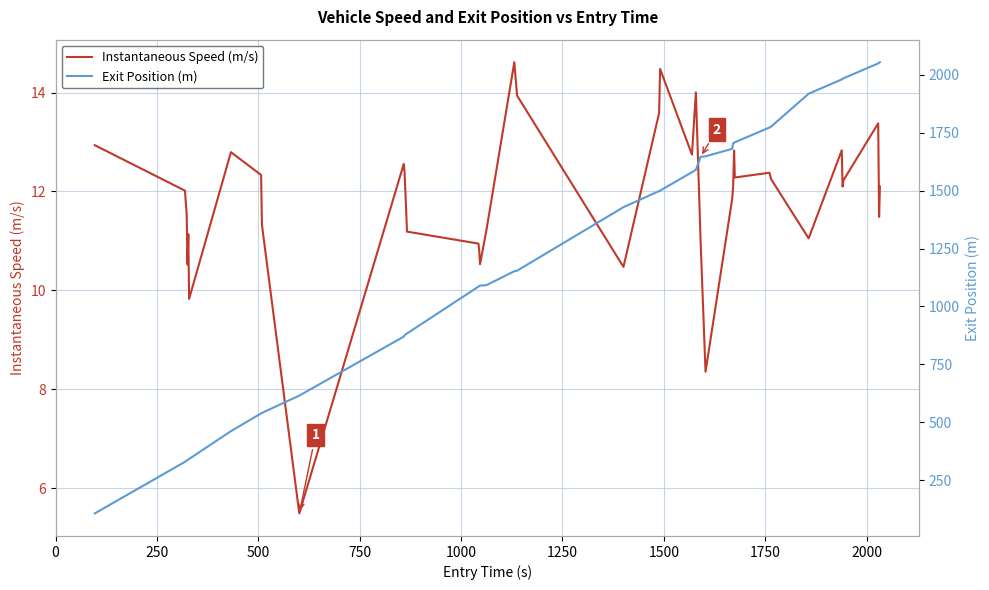

What is the highest value of the Instantaneous Speed (m/s) series?

14.6